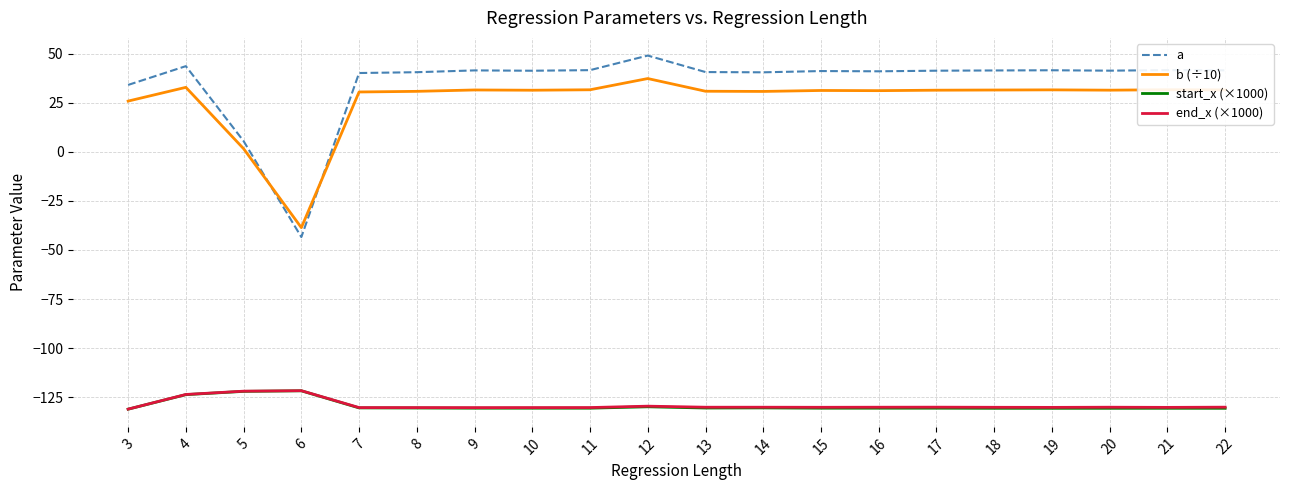

Does the chart display data point markers on the line(s)?

No